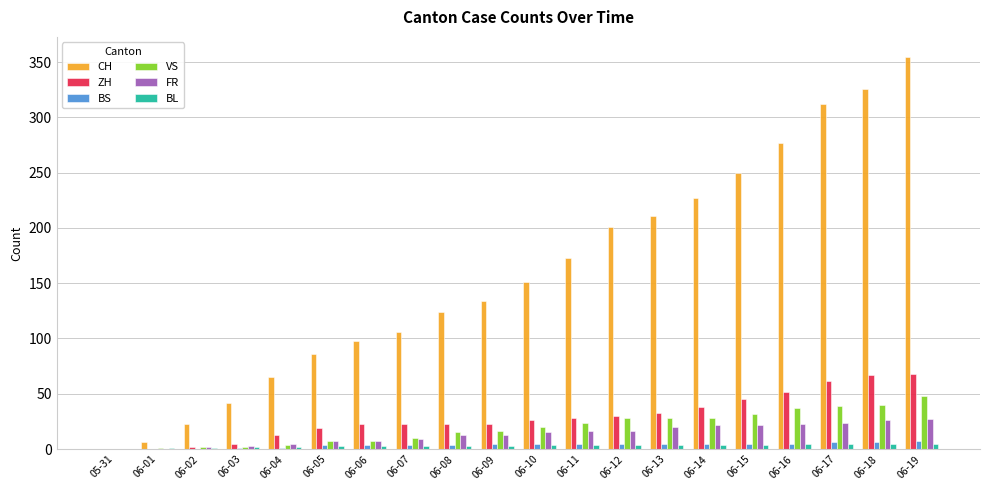

What is the maximum value shown in the chart?

355